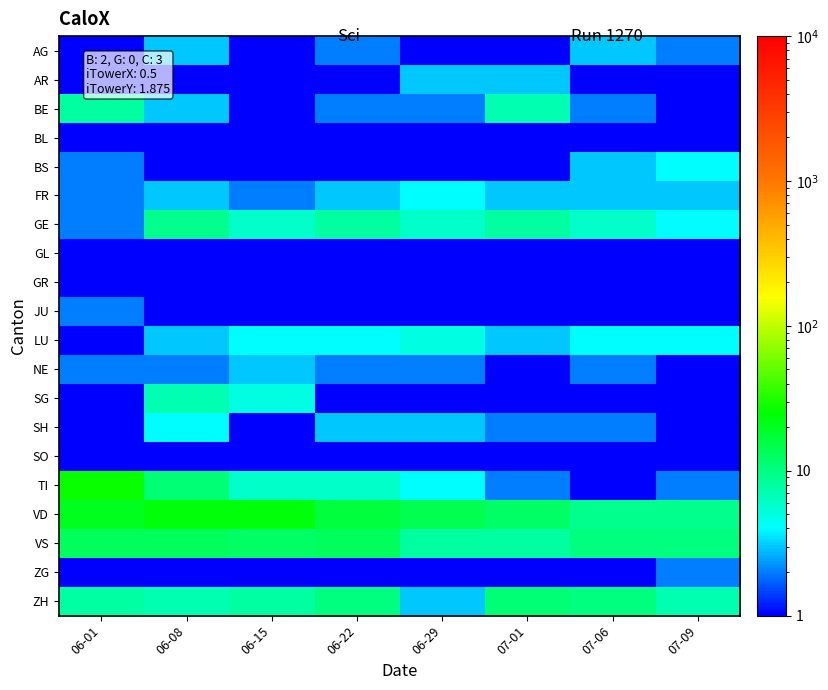

At 06-29, list the series in order from largest to smallest.

VD, VS, GE, LU, FR, TI, AR, SH, ZH, BE, NE, AG, JU, BL, BS, GL, GR, SG, SO, ZG